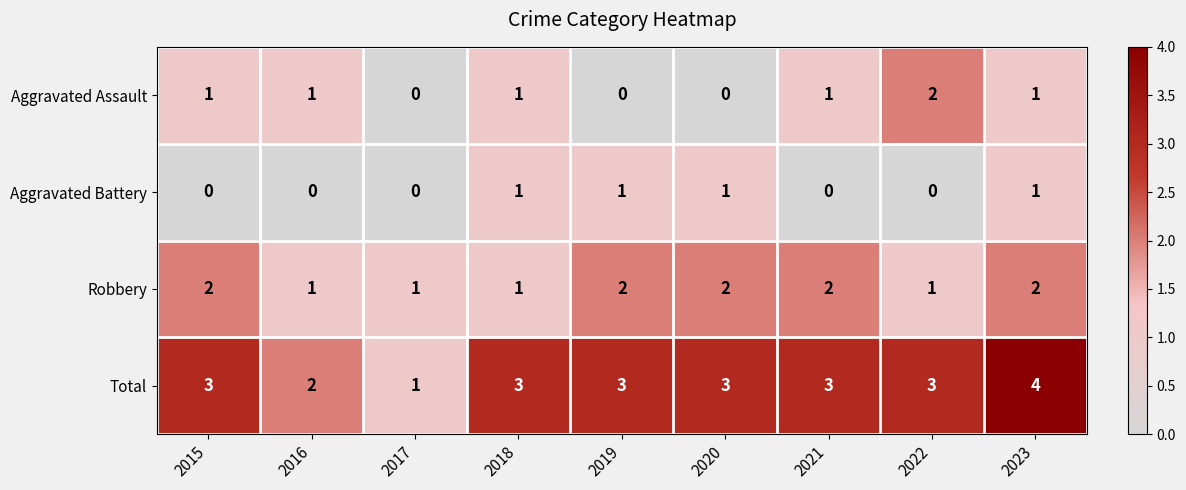

Which series has the largest range (max minus min)?

Total